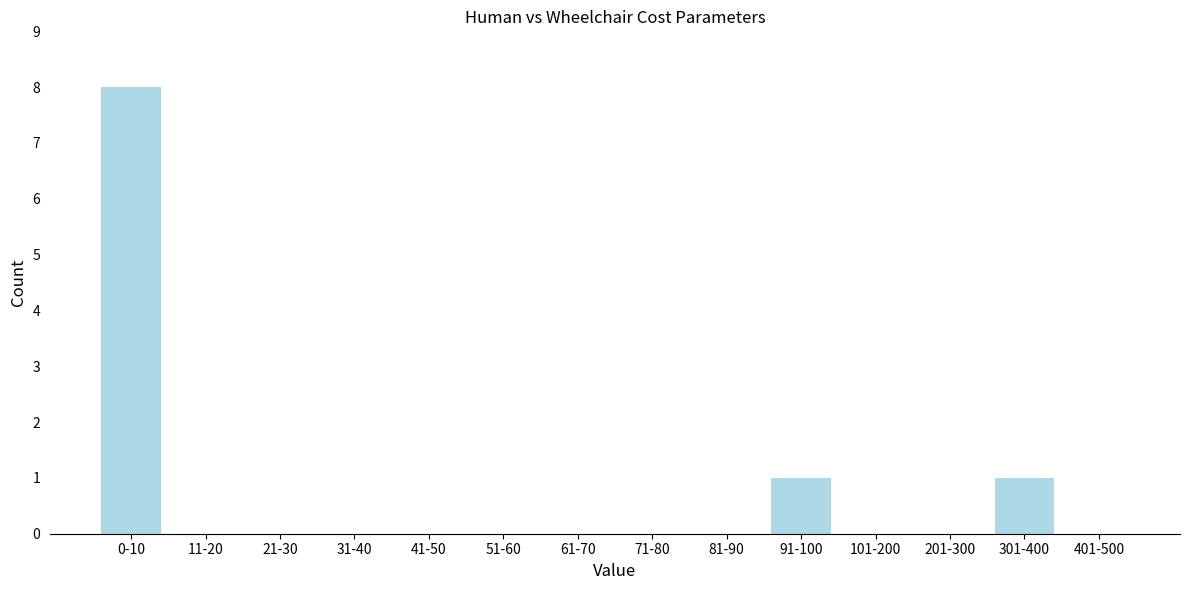

Reading left to right, what are all the values shown in this chart?

0-10=8	11-20=0	21-30=0	31-40=0	41-50=0	51-60=0	61-70=0	71-80=0	81-90=0	91-100=1	101-200=0	201-300=0	301-400=1	401-500=0